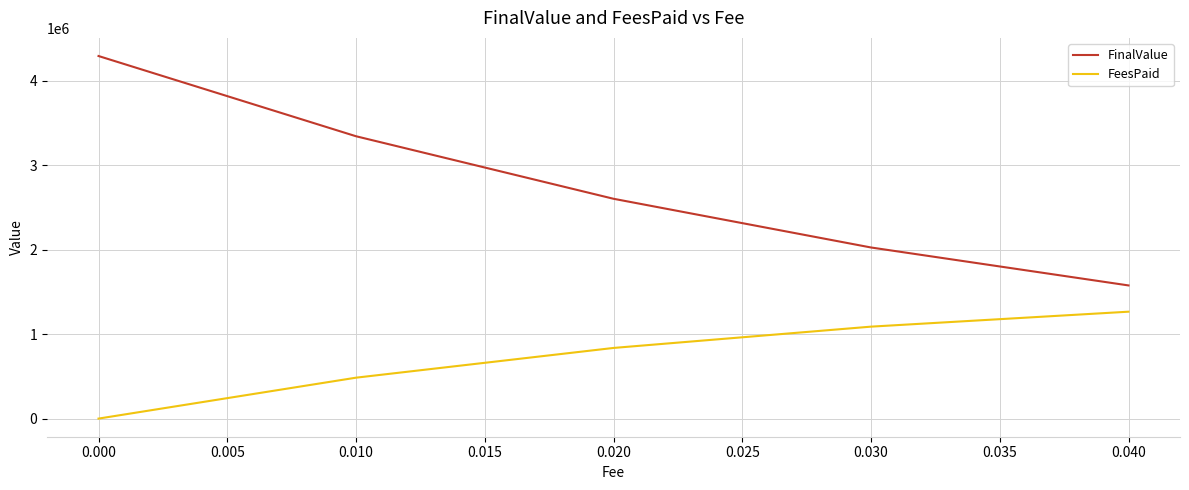

What is the total value across all series at 0.010?

3826463.0